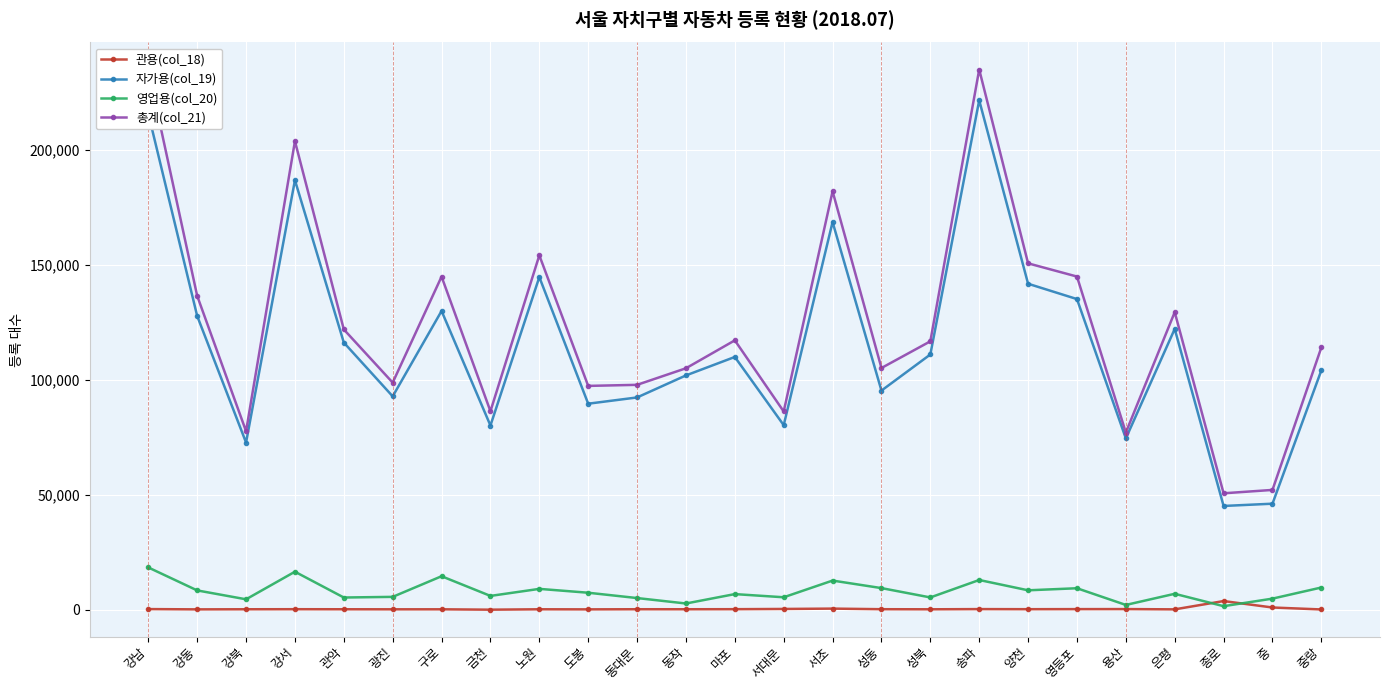

Between 광진 and 중랑, which series saw the biggest shift?

총계(col_21)